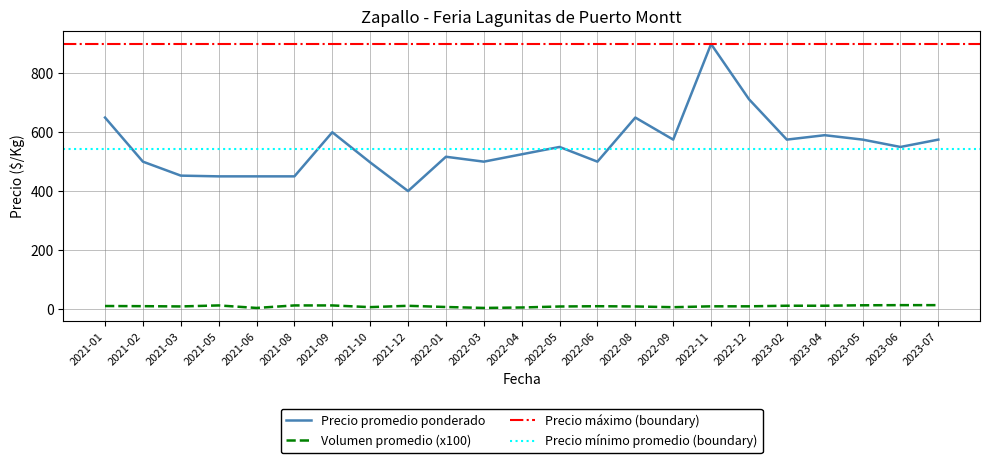

True or false: Volumen promedio (x100) and Precio promedio ponderado intersect in this chart.

False